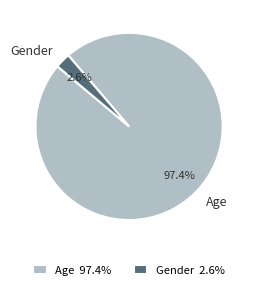

What is the smallest slice in the pie chart?

Gender